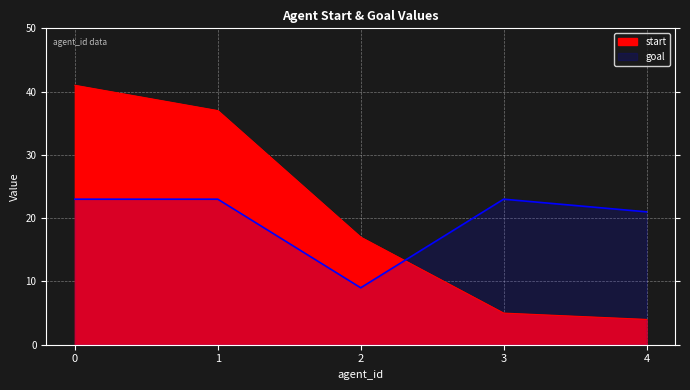

Is the value of start at 3 greater than the value of goal at 0?

No